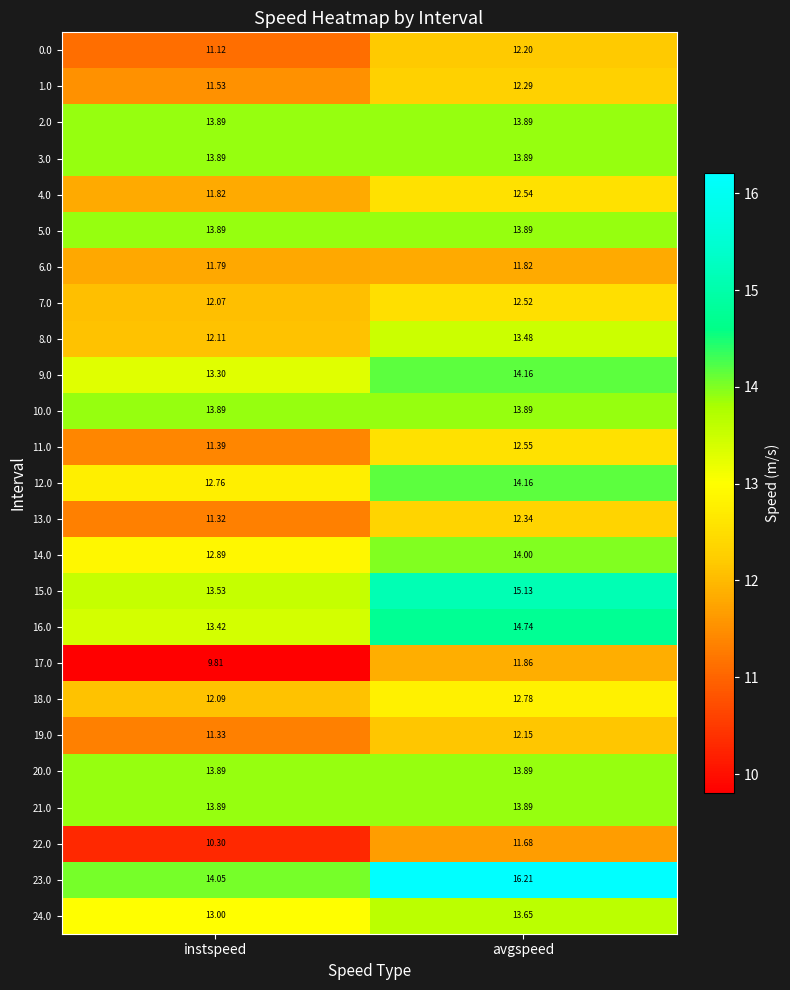

What is the spread (max minus min) of values at avgspeed?

4.5